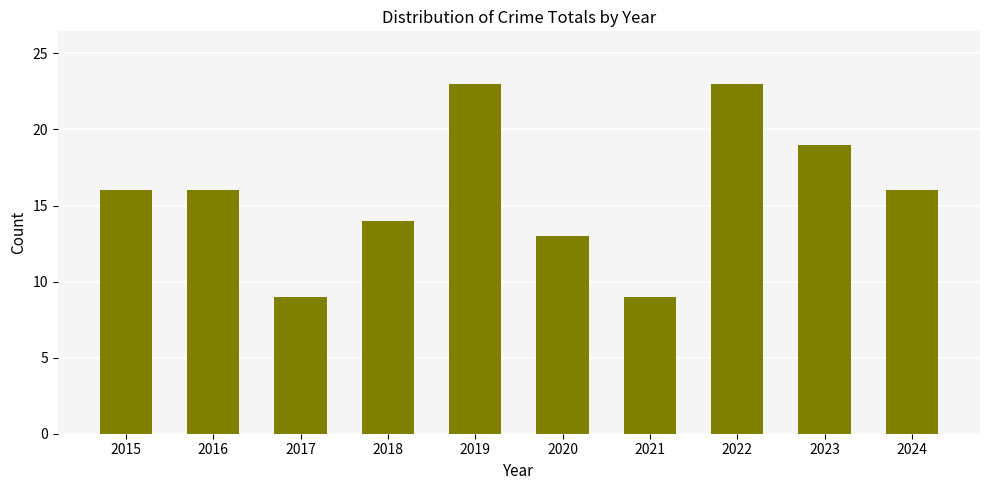

Between 2022 and 2016, which is larger?

2022